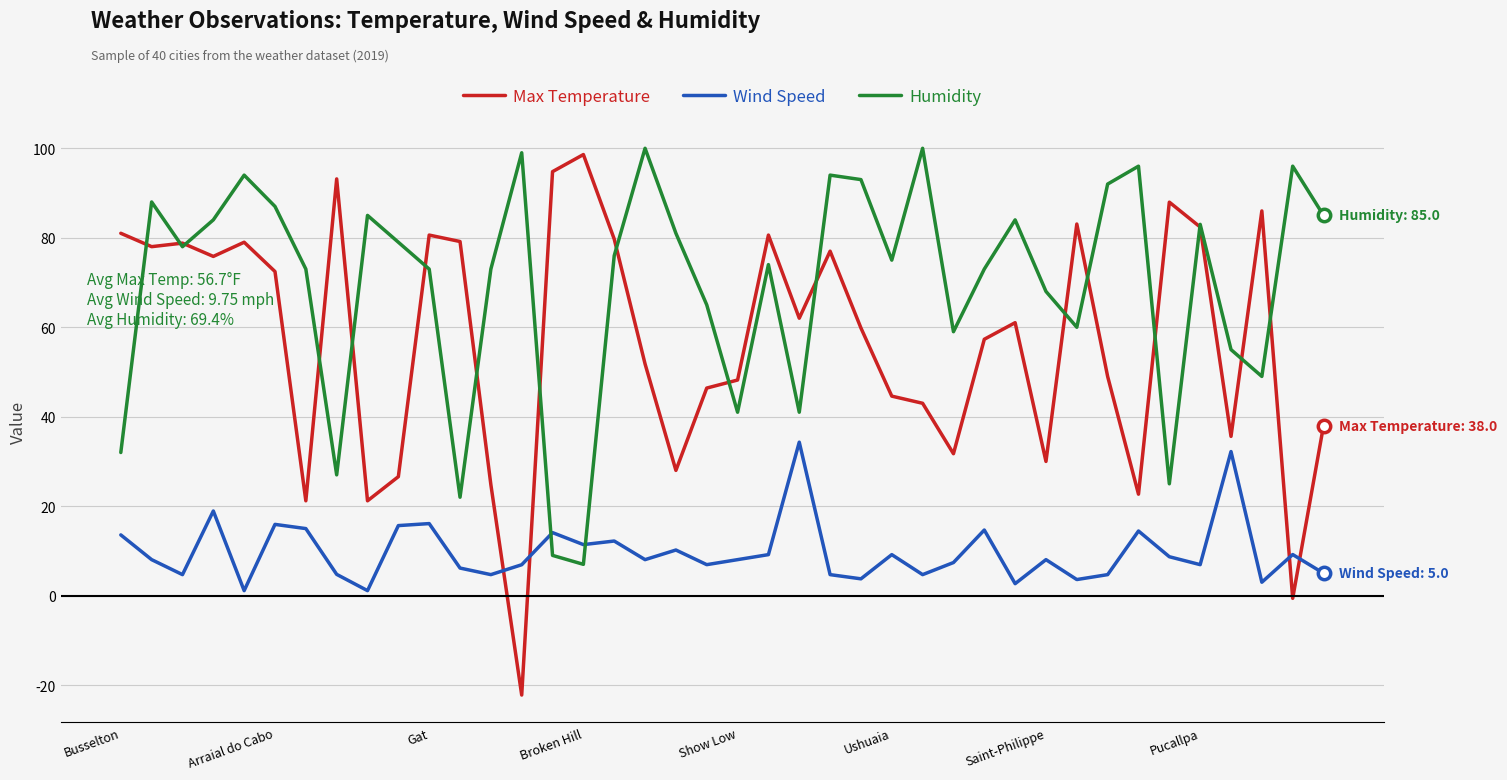

Which series has the largest total across all categories?

Humidity